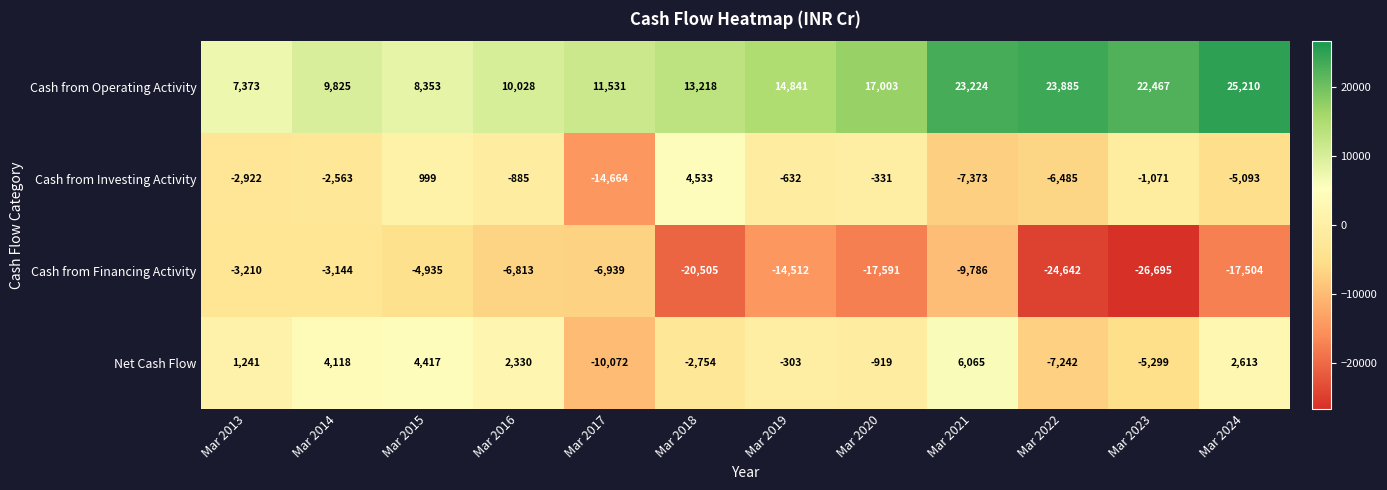

At which label is Cash from Financing Activity closest to -14919?

Mar 2019